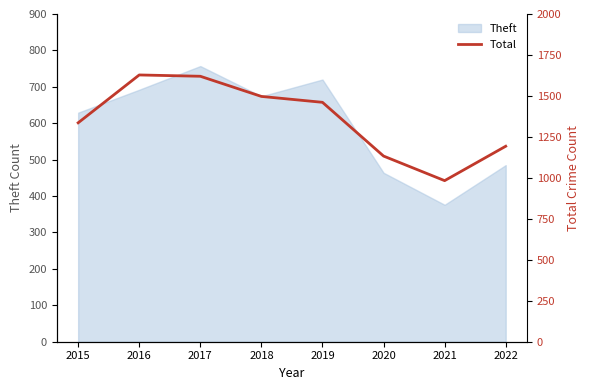

At which label does the data first exceed 1461?

2016